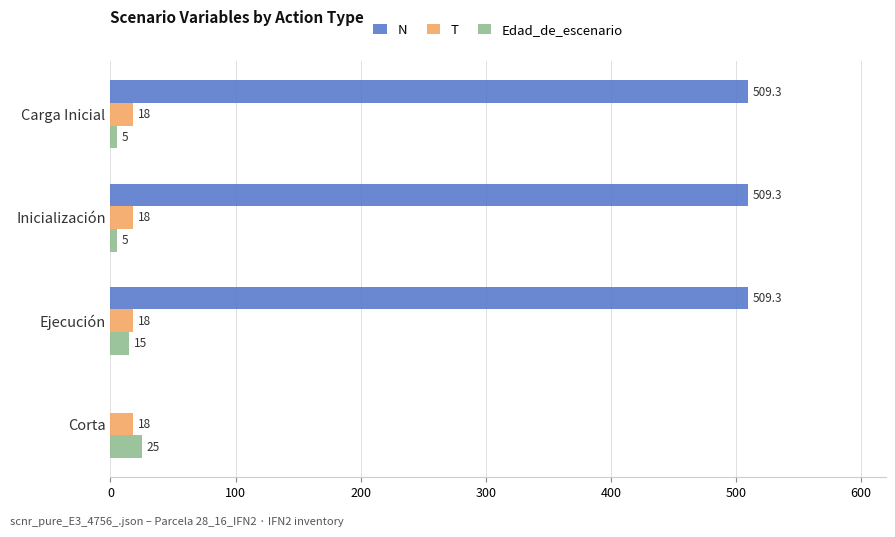

At which label is Edad_de_escenario closest to 15?

Ejecución